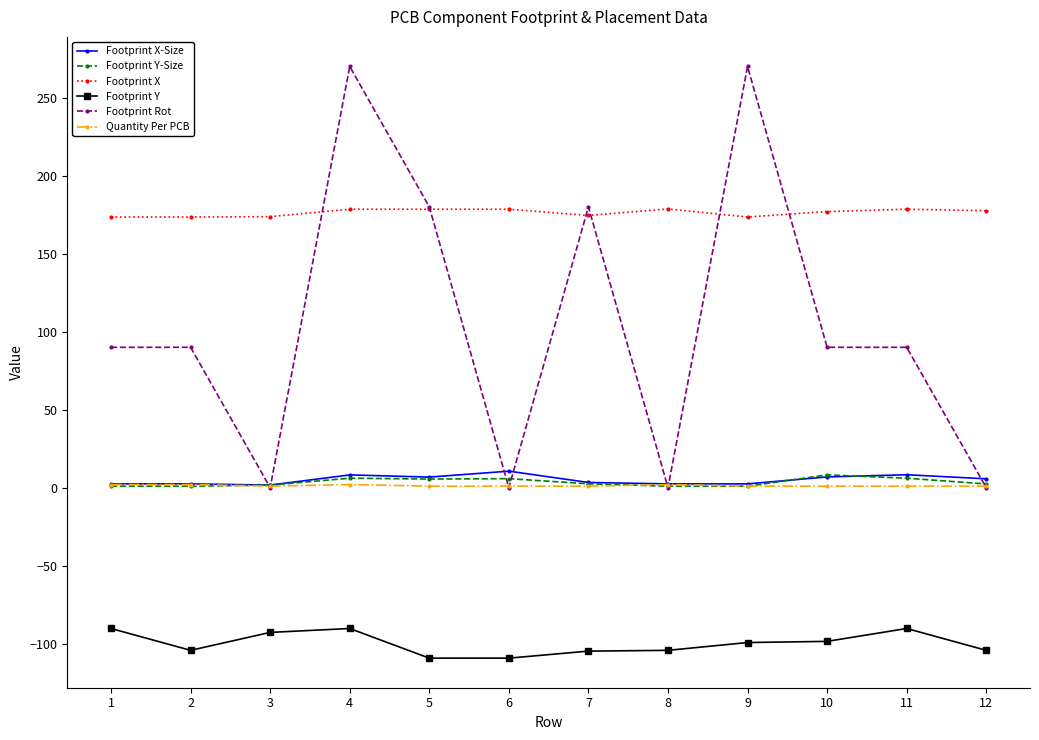

Is this an area chart (filled region under the line)?

No